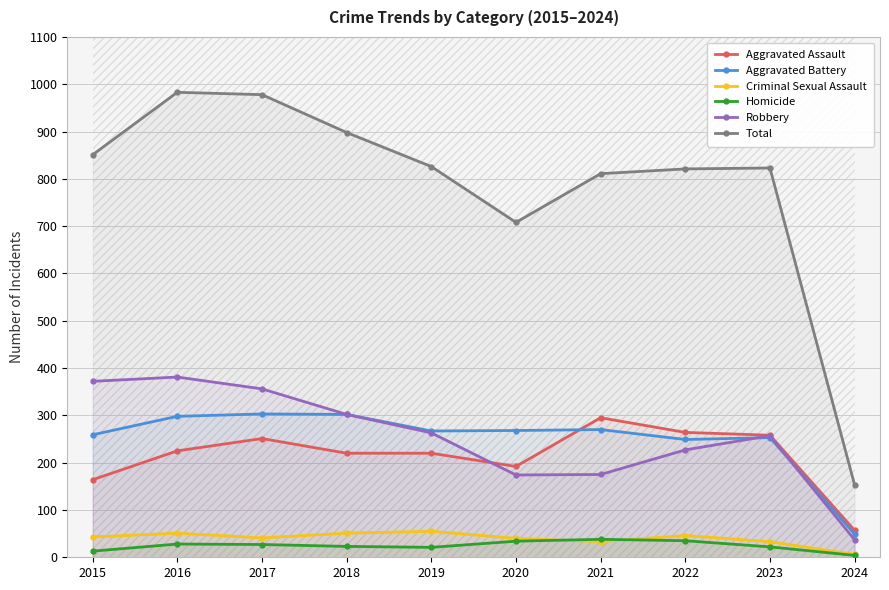

What is the difference between the second highest and second lowest values in the Homicide series?

22